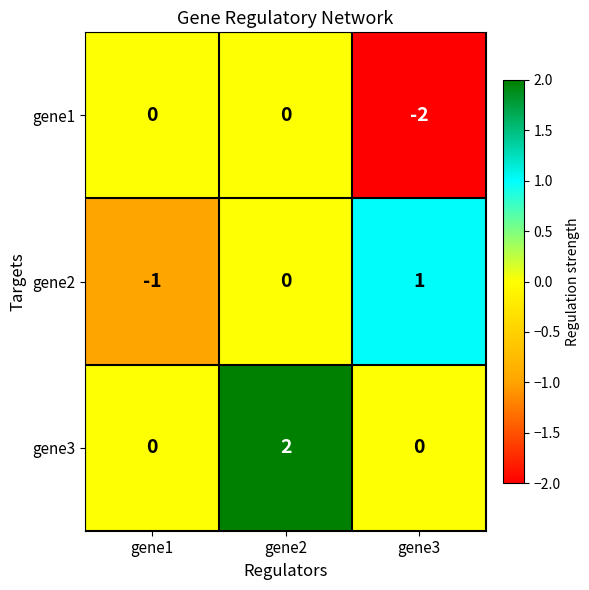

True or false: gene2 has a value of -1 at gene1.

True